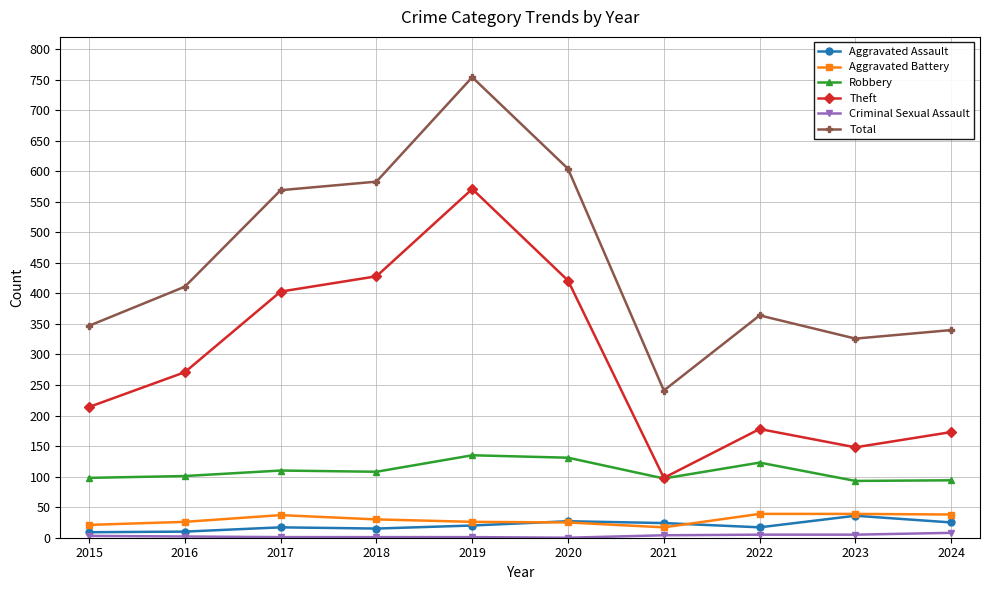

Count the number of categories in the chart.

10